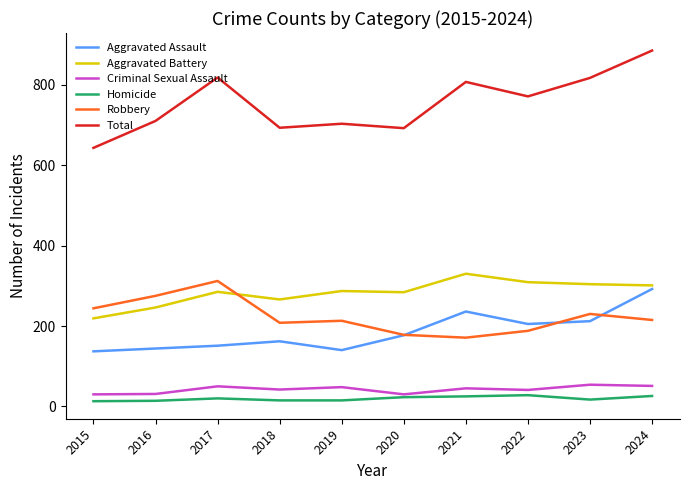

What is the difference between the maximum and minimum values in the Homicide series?

15